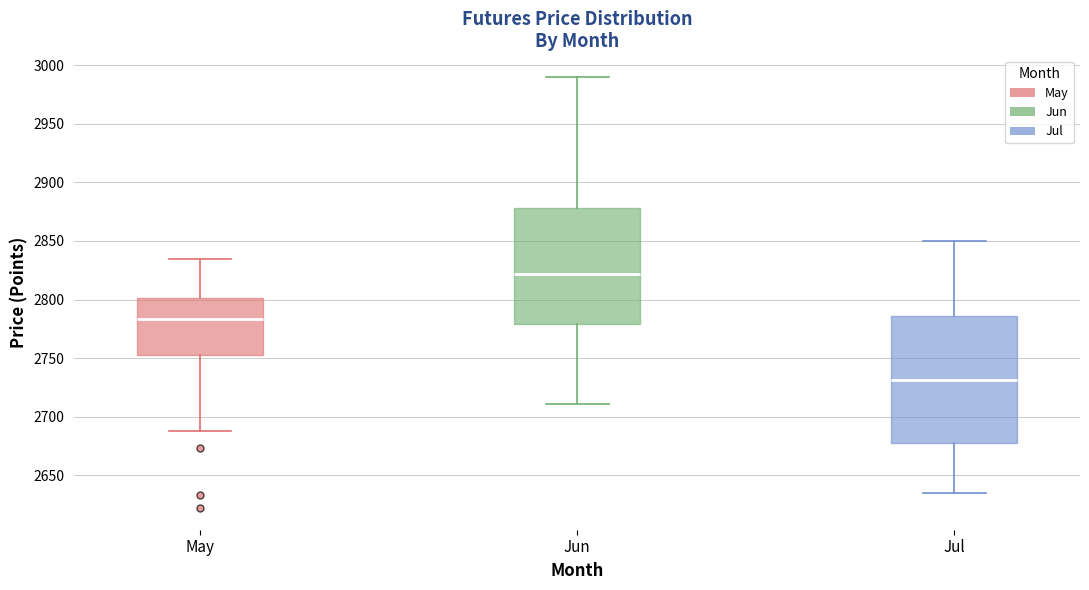

Which box is the tallest, from its lower edge to its upper edge?

Jul